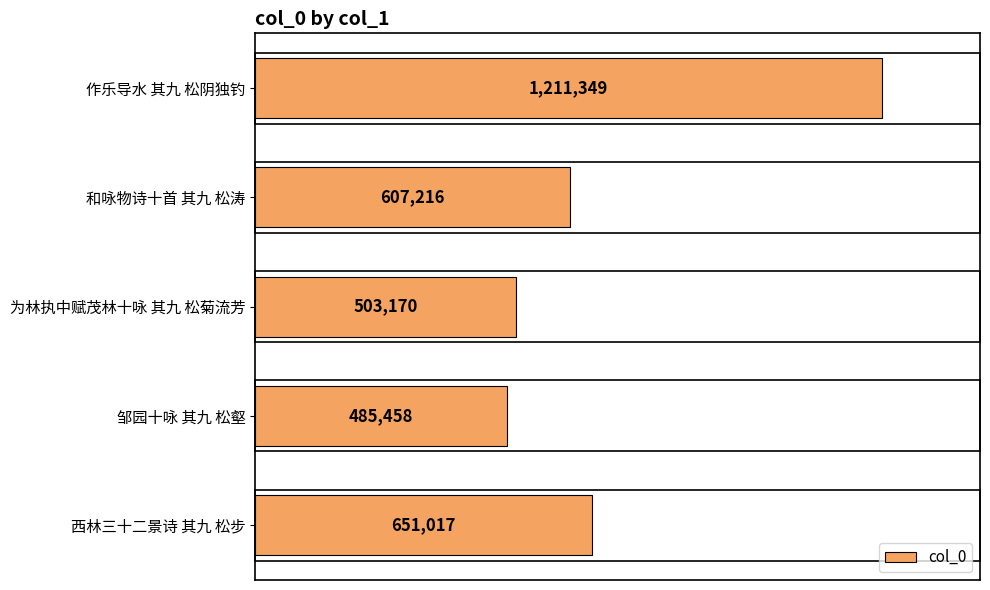

At which category does the chart reach its minimum across all series?

邹园十咏 其九 松壑